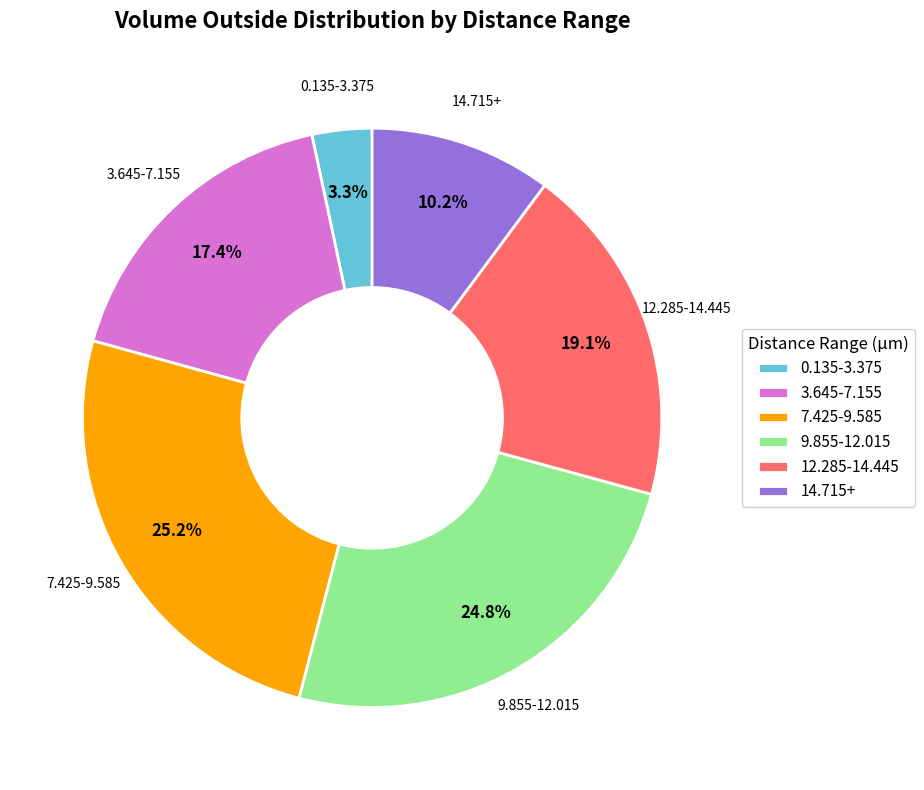

How much of the chart is everything except 0.135-3.375?

96.7%